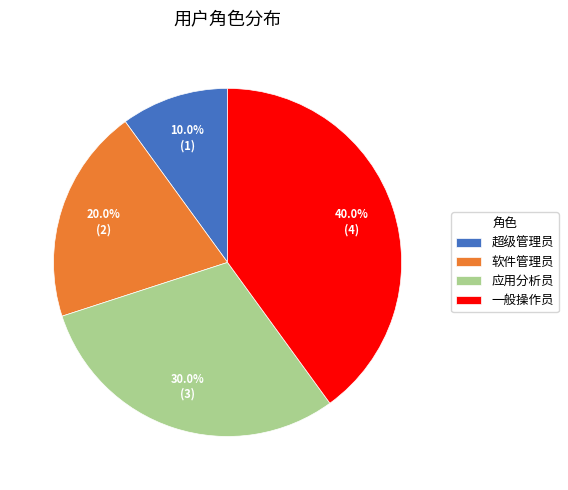

What percentage is NOT represented by 应用分析员?

70.0%